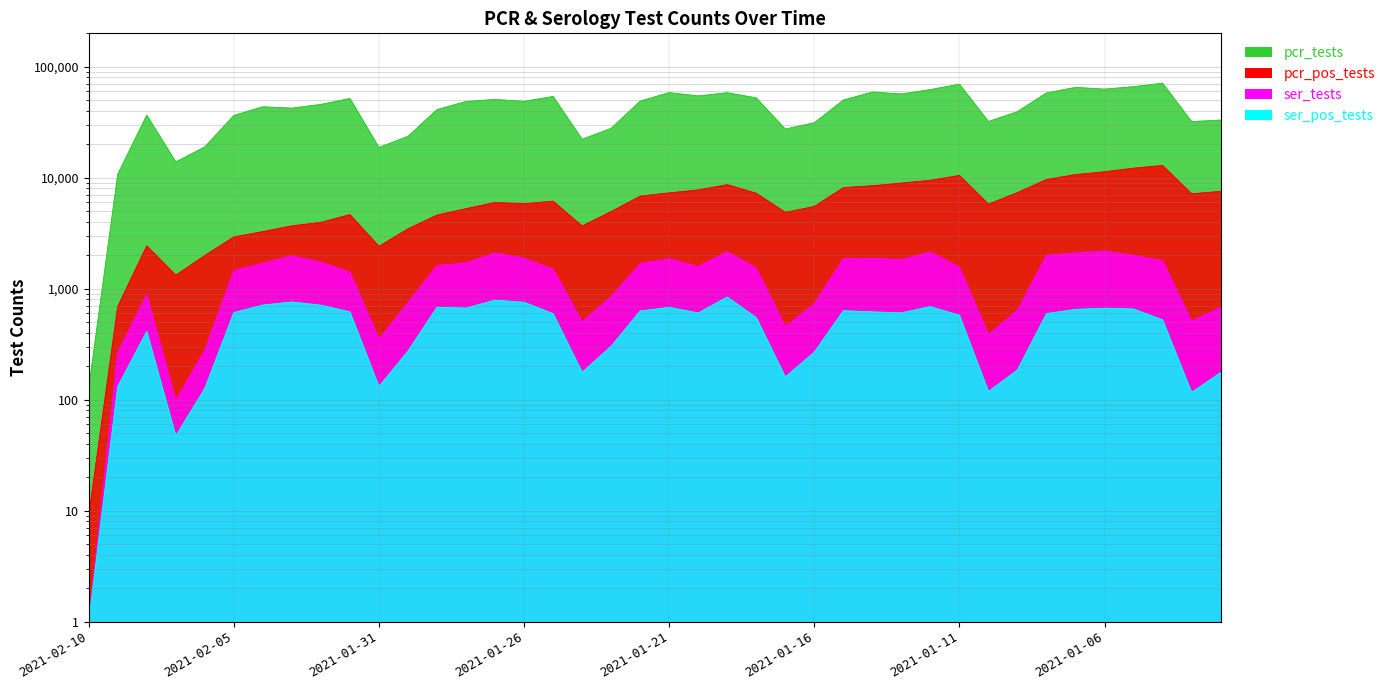

The ser_pos_tests series shows 902 at 2021-01-20. True or false?

False